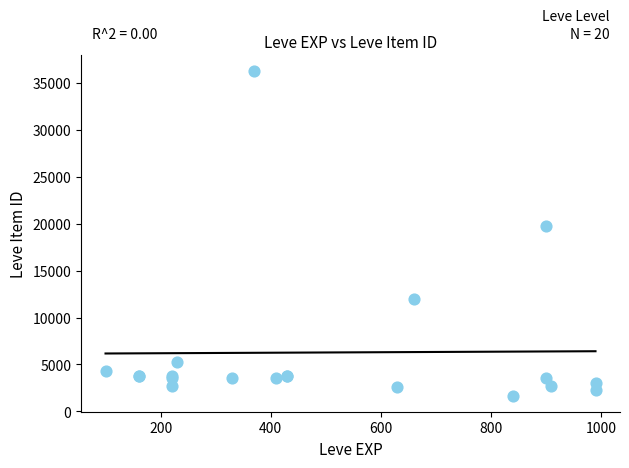

What Y value in the scatter plot is closest to 18967?

19744